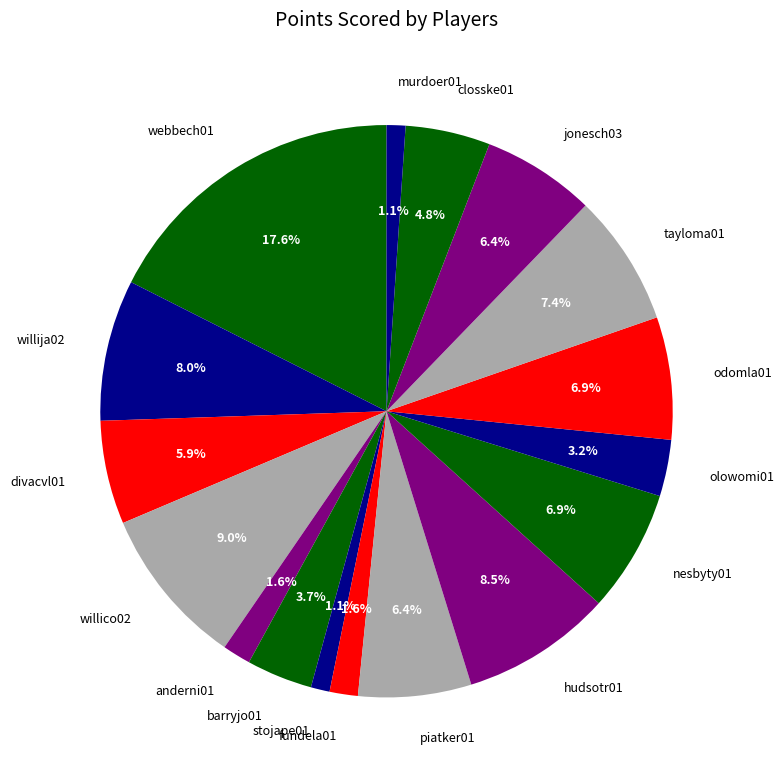

Which slice is the largest?

webbech01